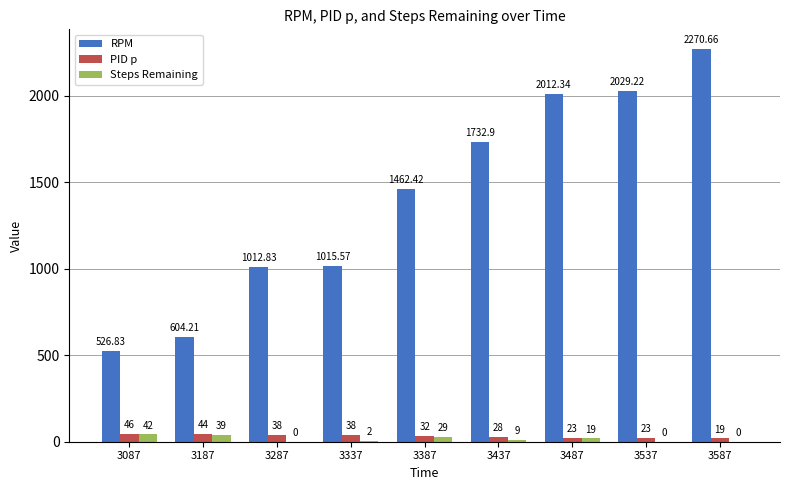

At which label does Steps Remaining reach its peak?

3087